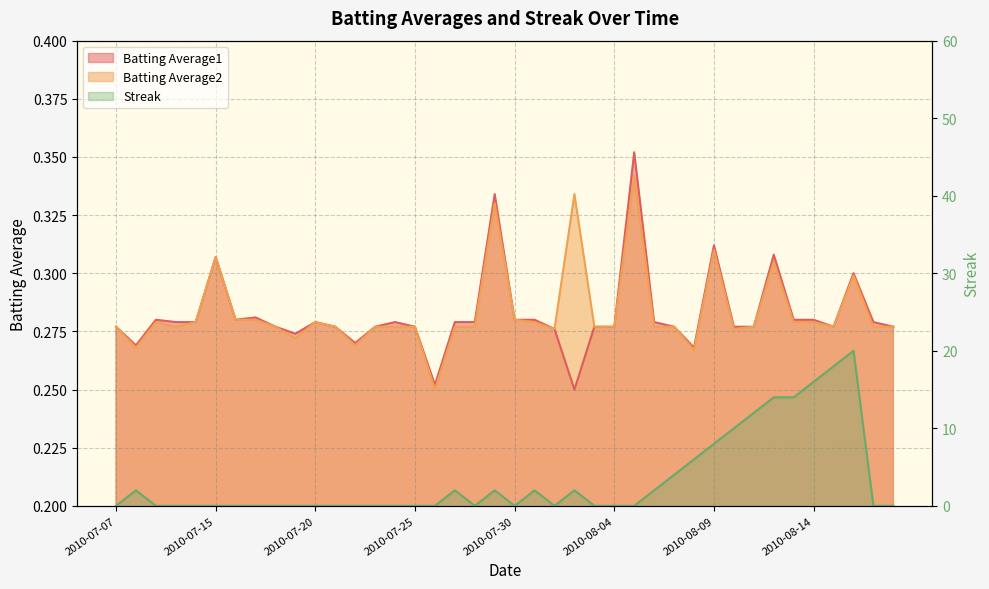

Where do Streak and Batting Average2 first cross each other?

2010-07-07 and 2010-07-08